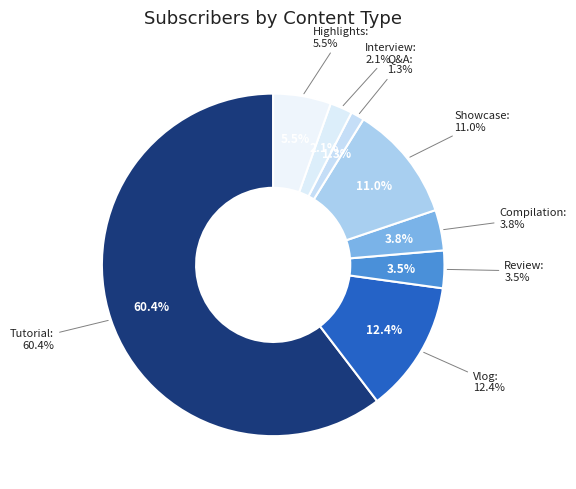

Is there any slice that represents more than half of the pie?

Yes